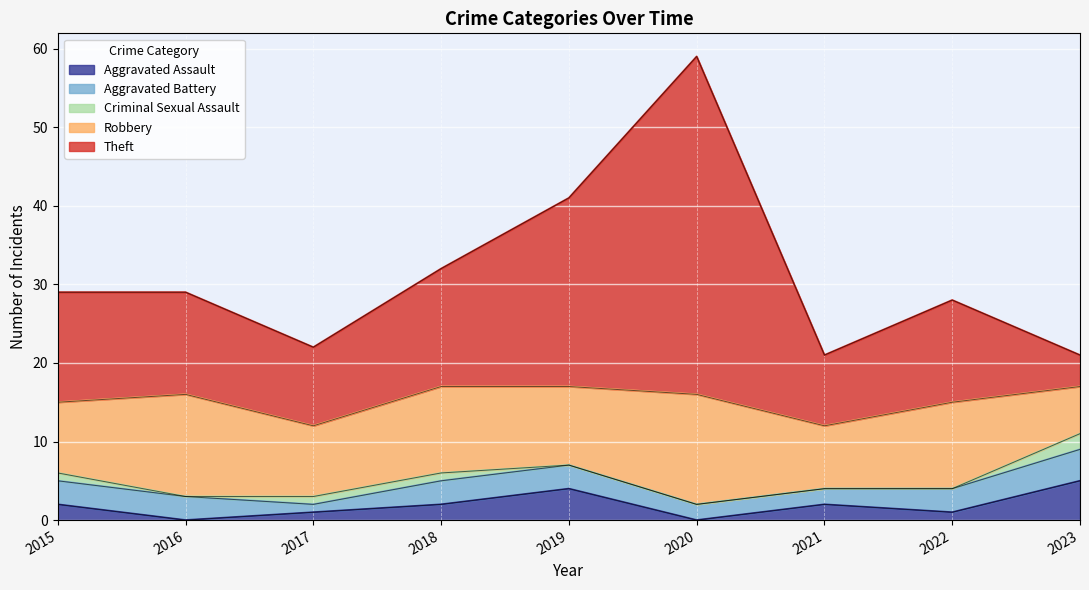

What is the difference between the second highest and second lowest values in the Criminal Sexual Assault series?

1